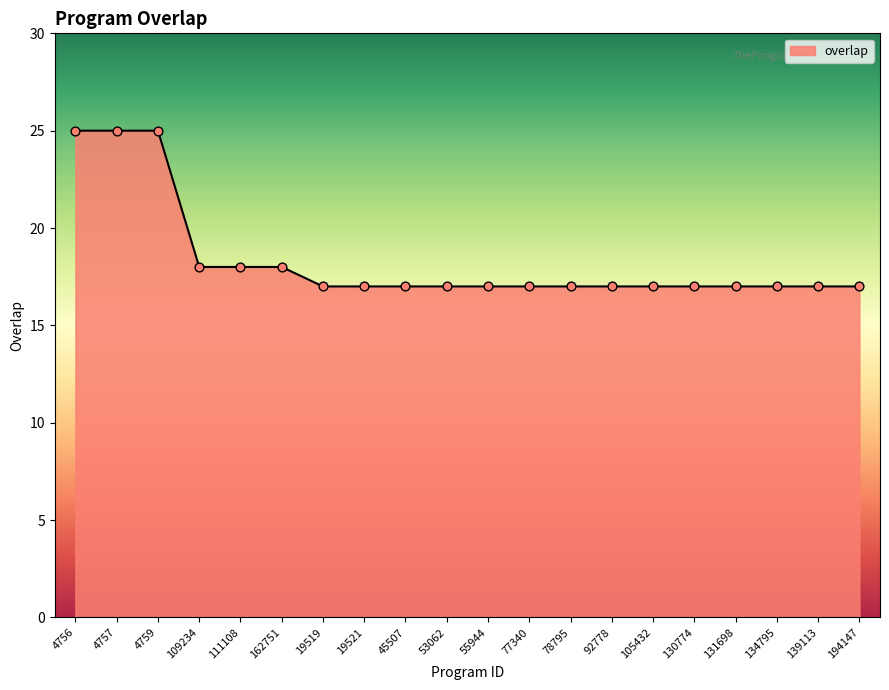

Approximately how many times larger is the value at 4756 compared to 53062?

1.5